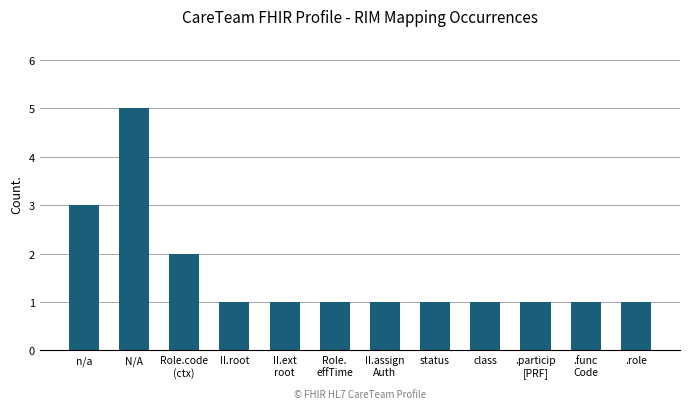

At which category does the chart reach its peak across all series?

N/A